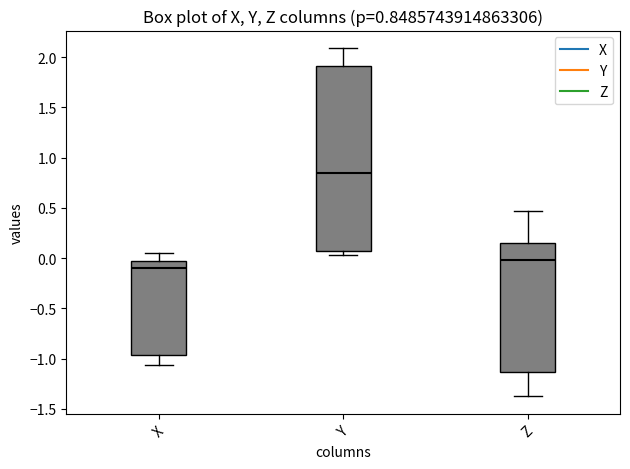

Comparing the boxes themselves (not the whiskers), which one is the tallest?

Y